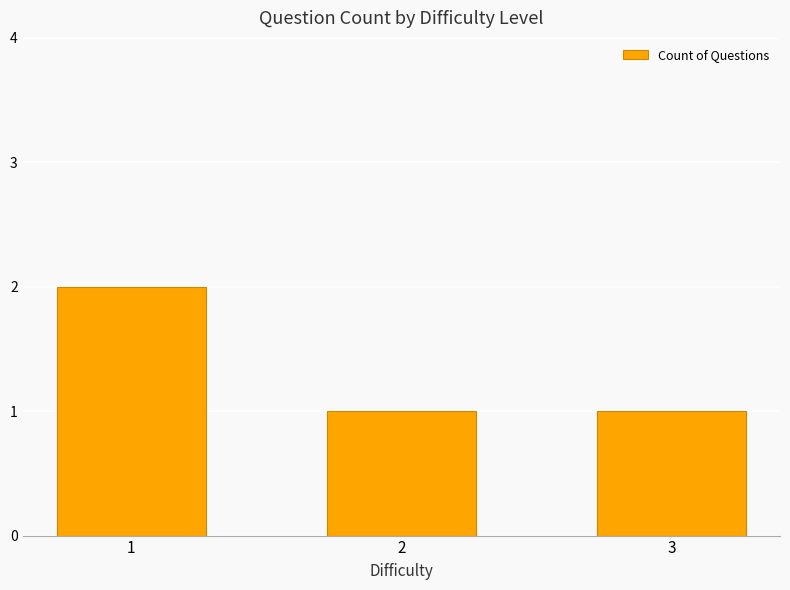

What is the value of the 1st bar from the left?

2